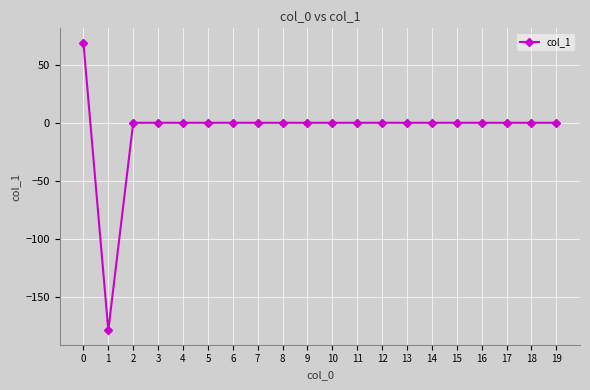

Count the number of data series in this chart.

1